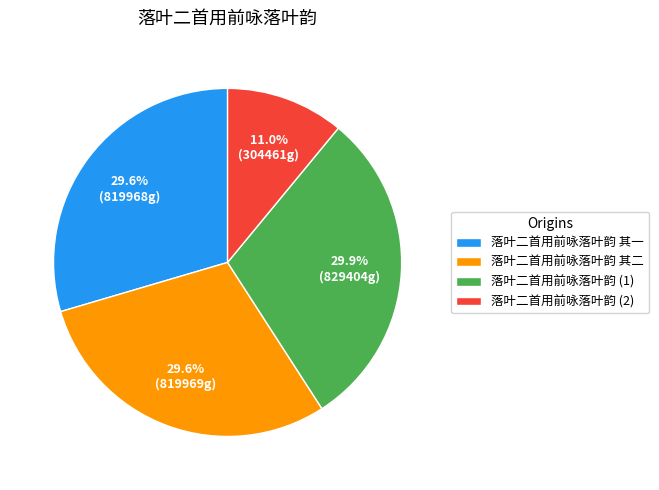

What percentage is NOT represented by 落叶二首用前咏落叶韵 (1)?

70.1%